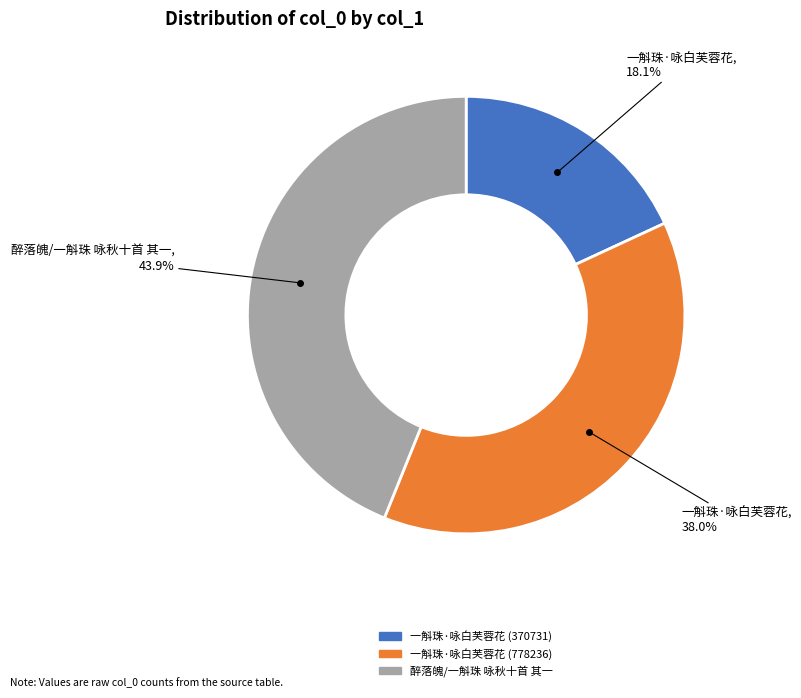

What is the smallest slice in the pie chart?

一斛珠·咏白芙蓉花 (370731)